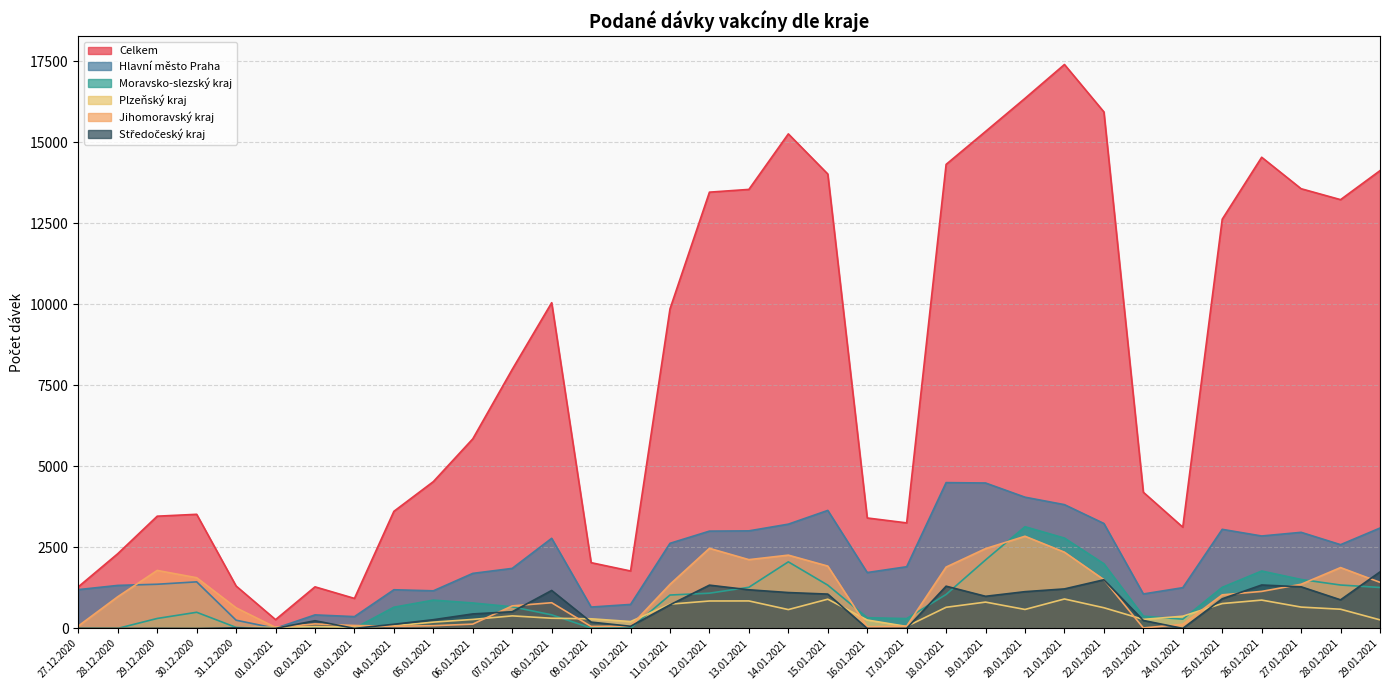

How many data points in Celkem are less than 7991?

17